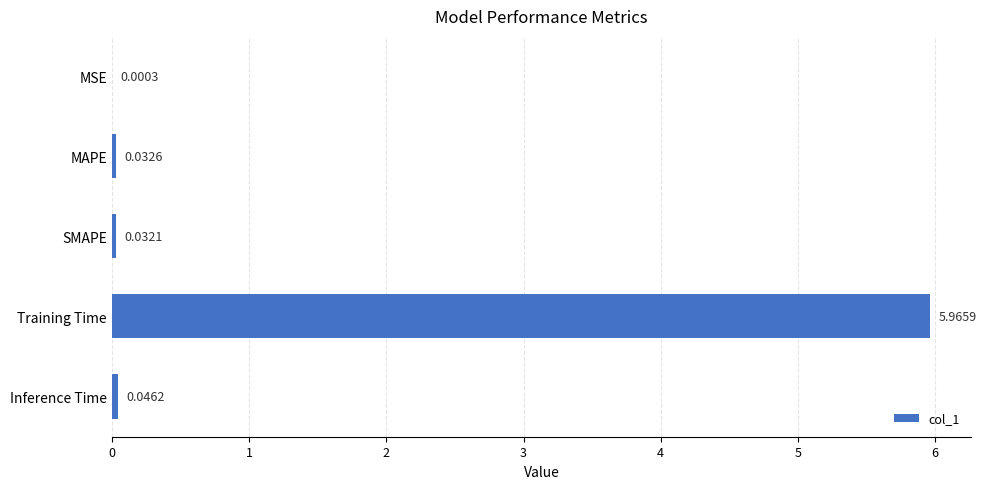

What is the sum of all values?

6.1